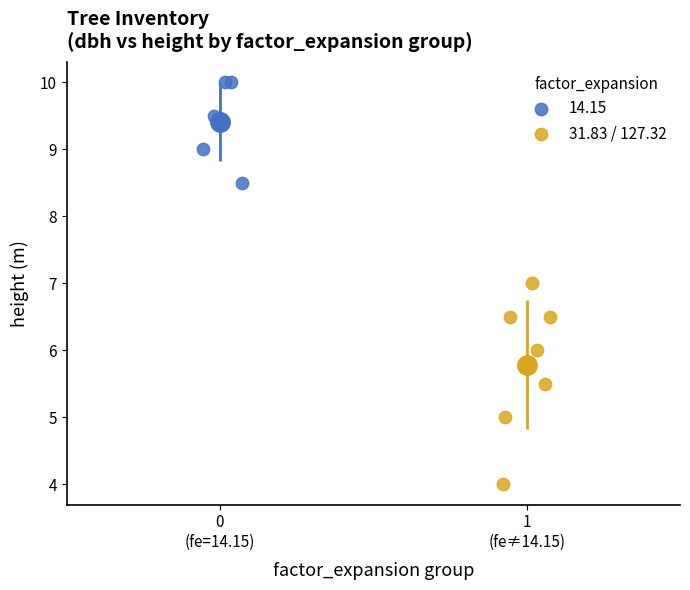

Which series has the widest spread of Y values?

31.83 / 127.32